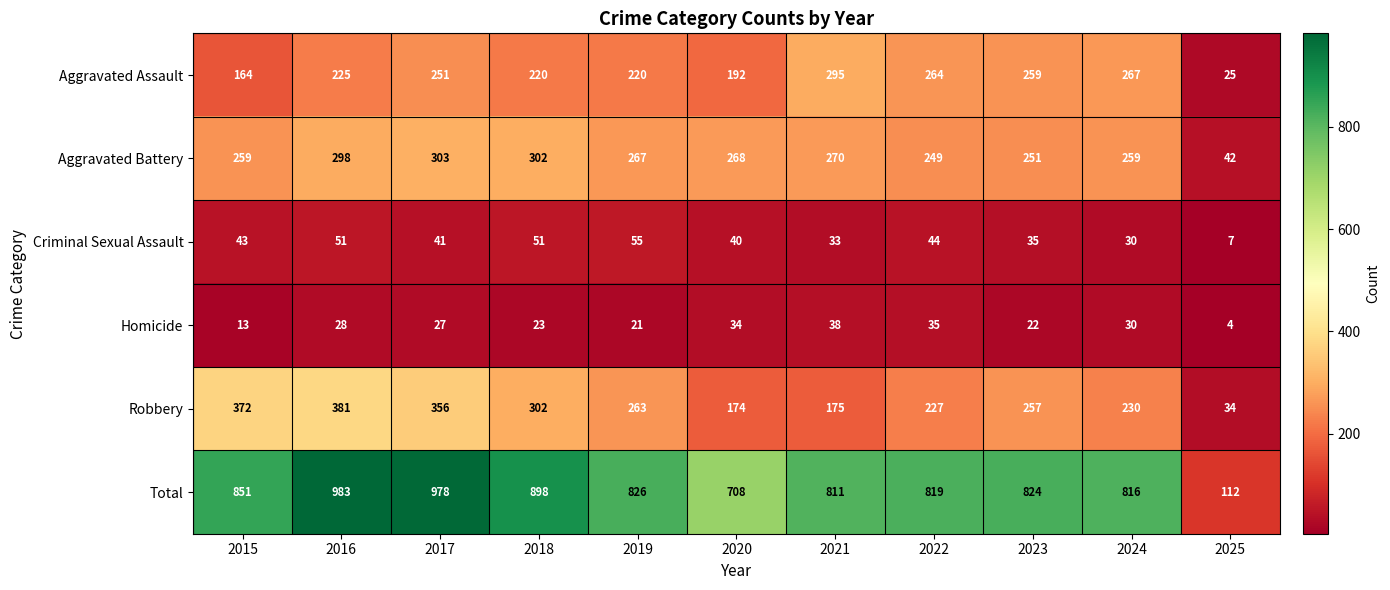

At which category is the sum across all series the highest?

2016